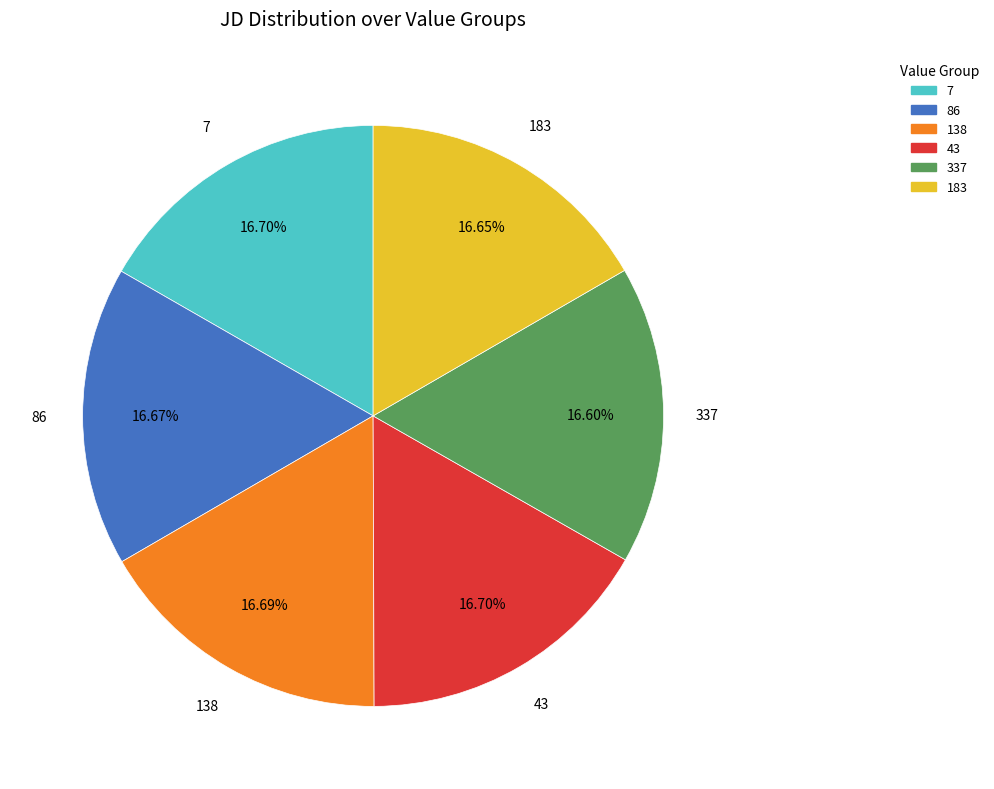

Is it true that 7 is 17% of the pie?

True